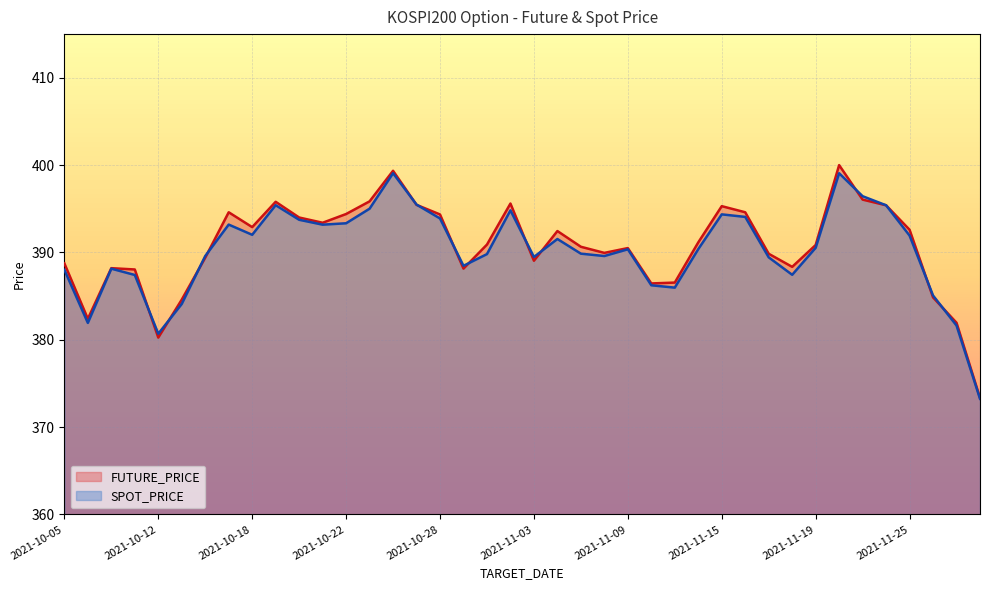

At how many categories does at least one series exceed 391?

19